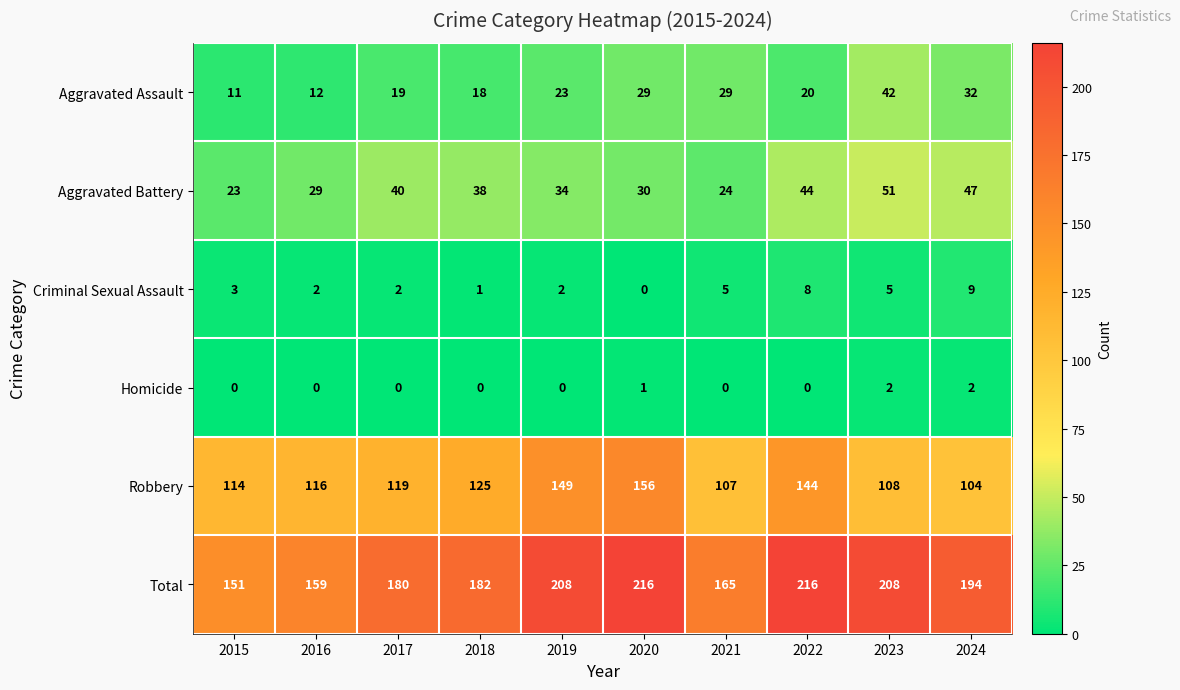

Which category has the lowest value in the Aggravated Battery series?

2015